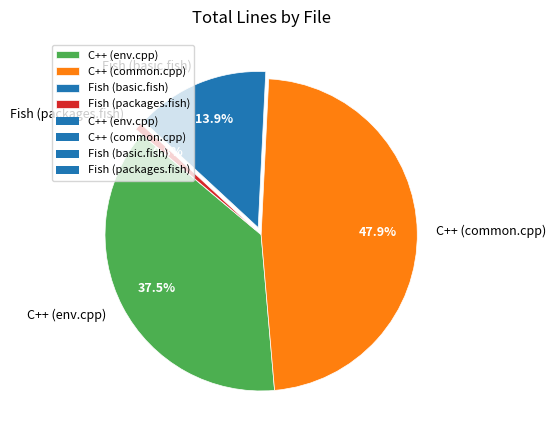

Which has a higher value, C++ (common.cpp) or Fish (packages.fish)?

C++ (common.cpp)